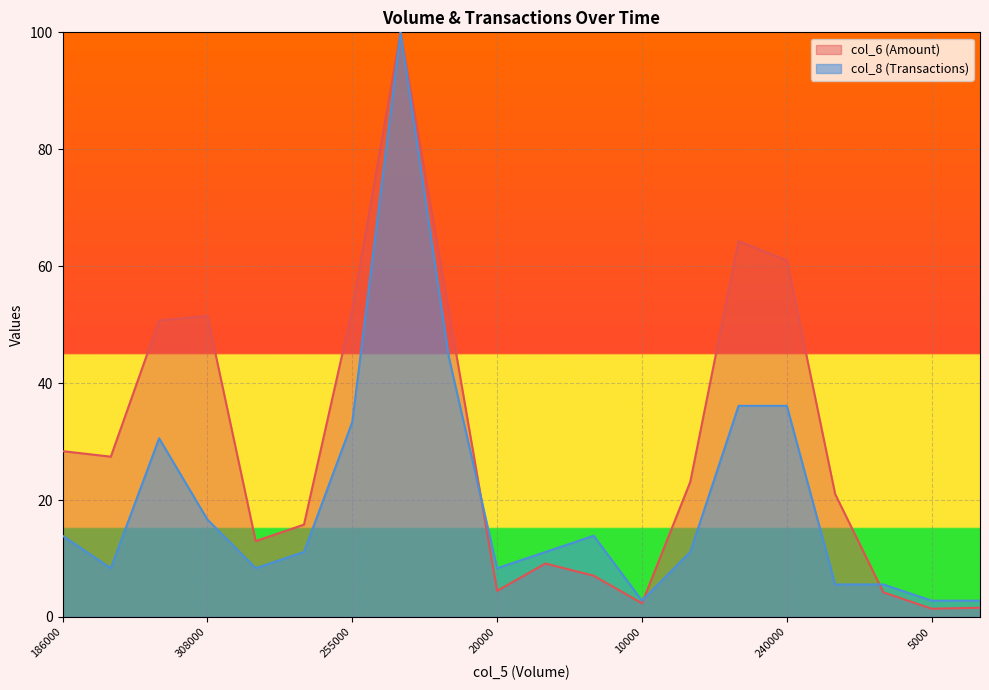

What is the maximum value for col_8 (Transactions)?

100.0